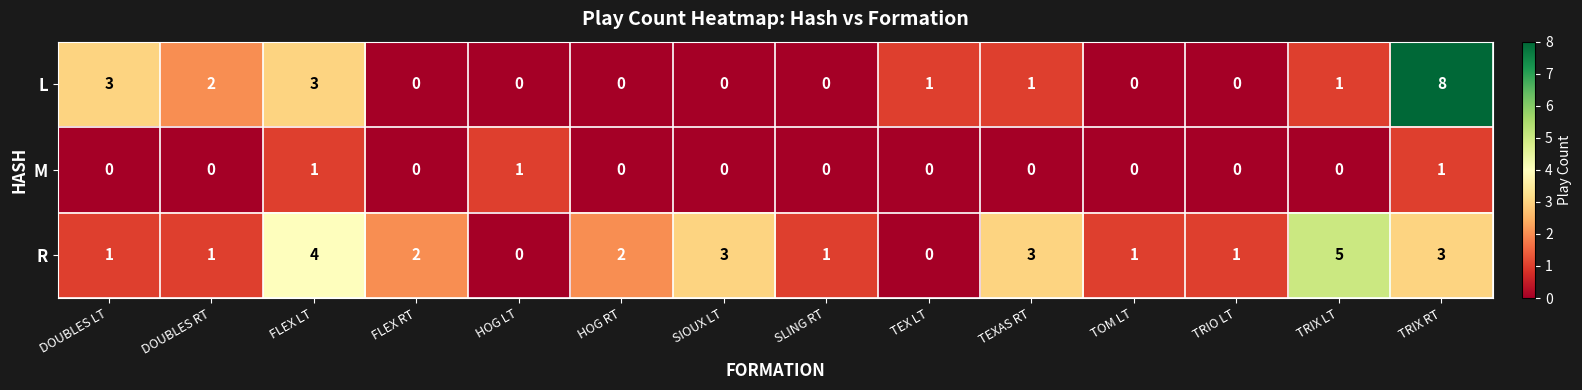

What is the sum of the R values at FLEX RT and TRIO LT?

3